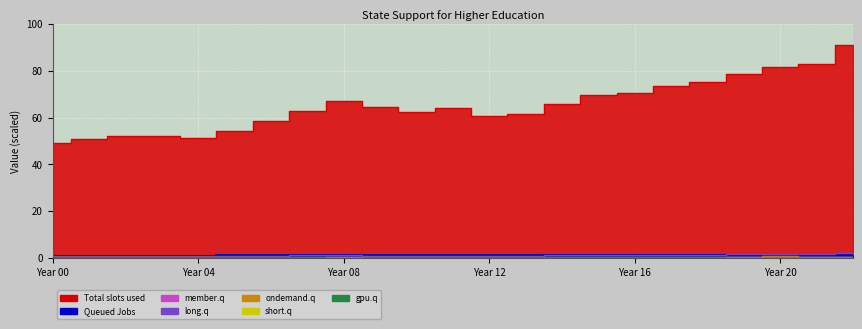

Read the Queued Jobs (FTE enrolled k) value at 2003.

1.0